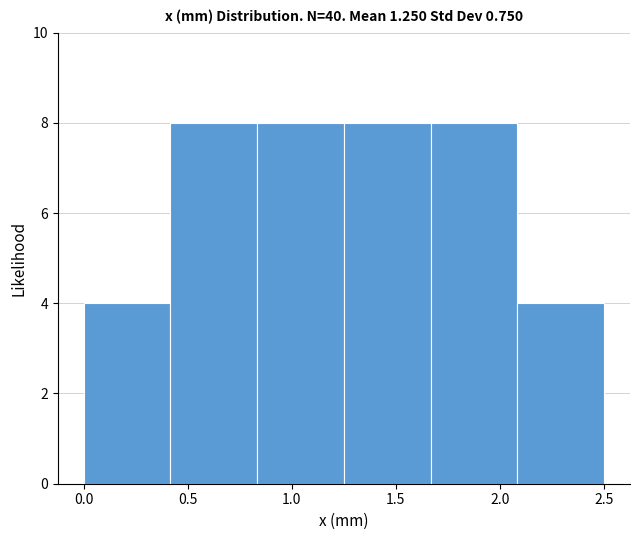

How tall is the bar that spans 0.85 to 1.25 on the x-axis? Neither the bar edges nor the heights are printed on the chart, so give them approximately, as read against the axes.

8